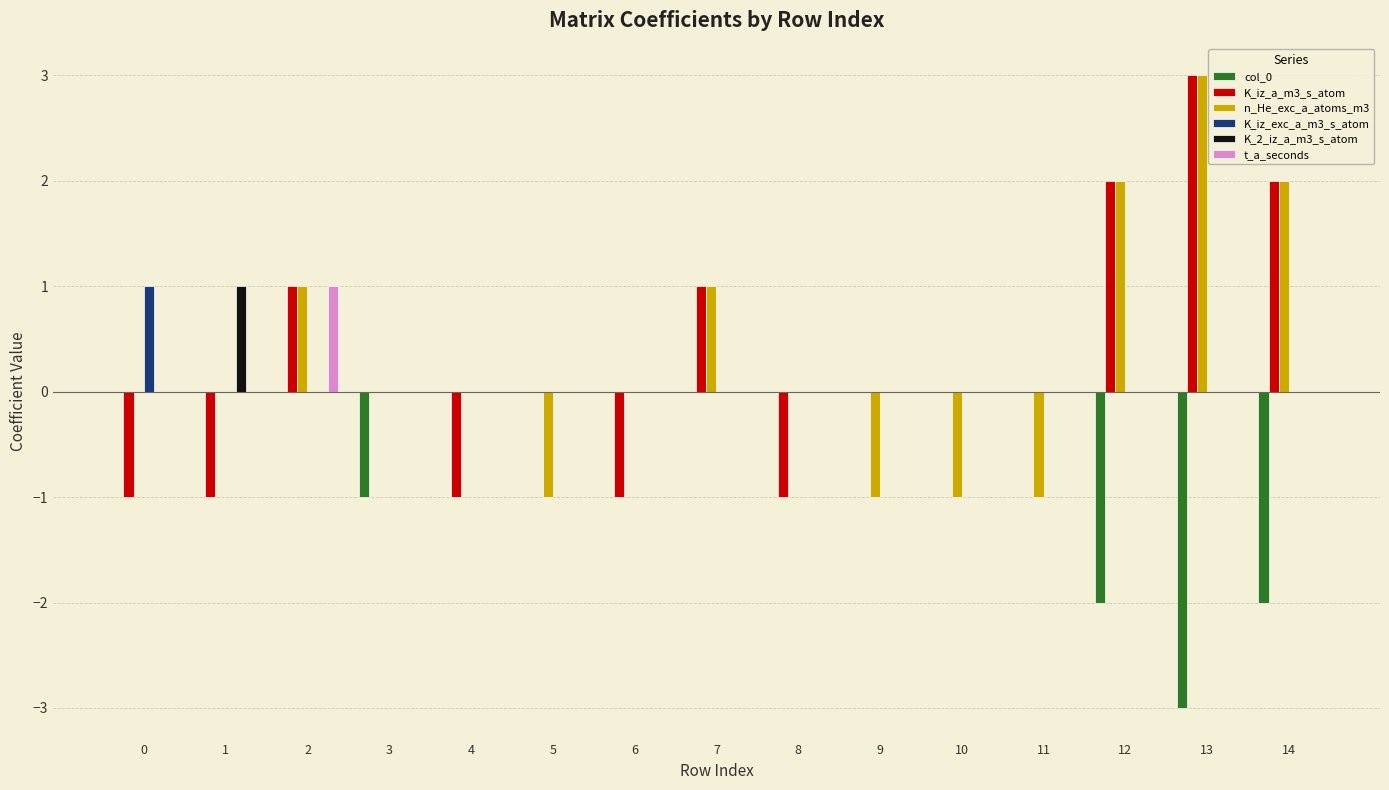

What is the sum of the col_0 values at 11 and 3?

-1